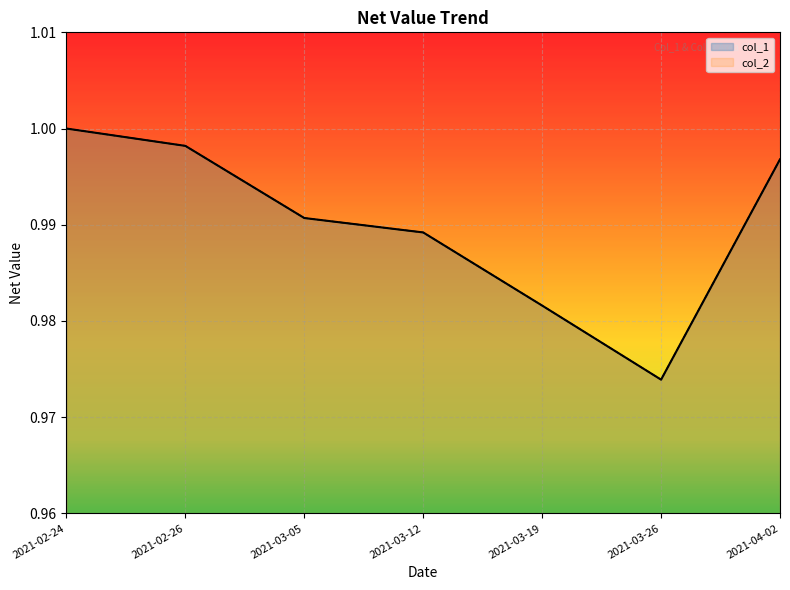

Rank the series by their maximum value, from lowest to highest.

col_1, col_2